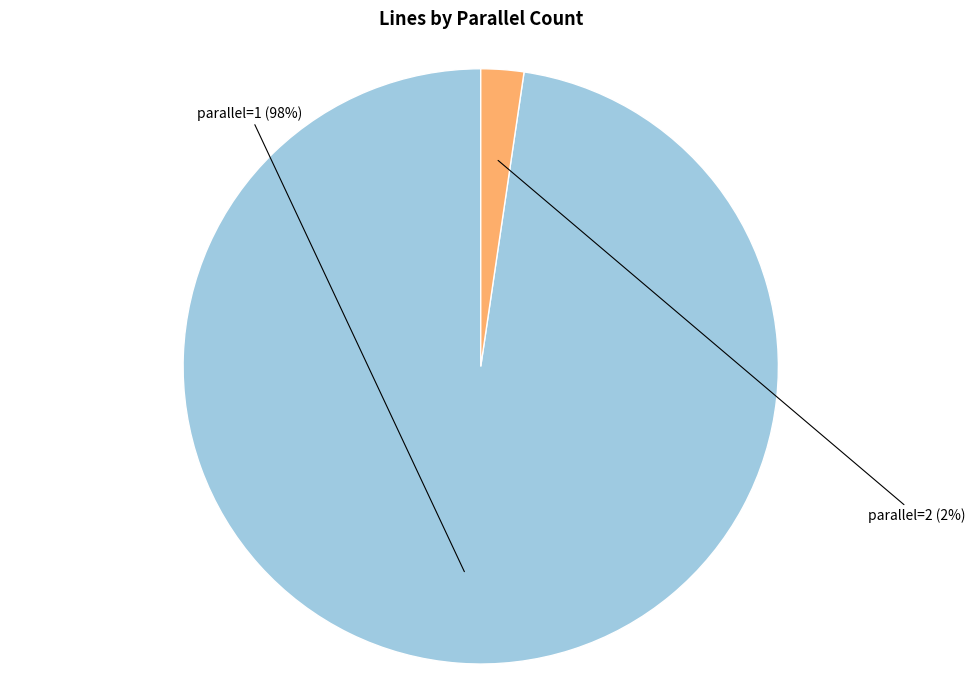

To the nearest percent, what is the average slice percentage?

50%